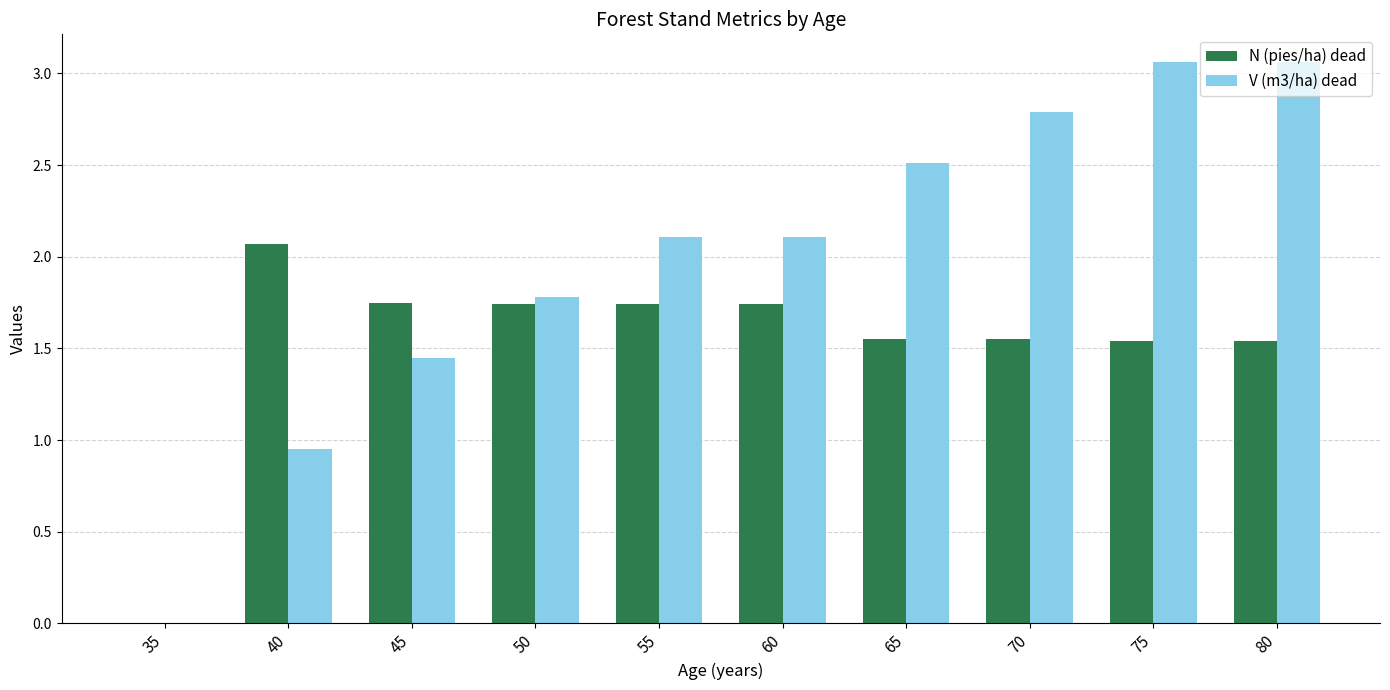

What are all the series names shown in the legend?

N (pies/ha) dead, V (m3/ha) dead